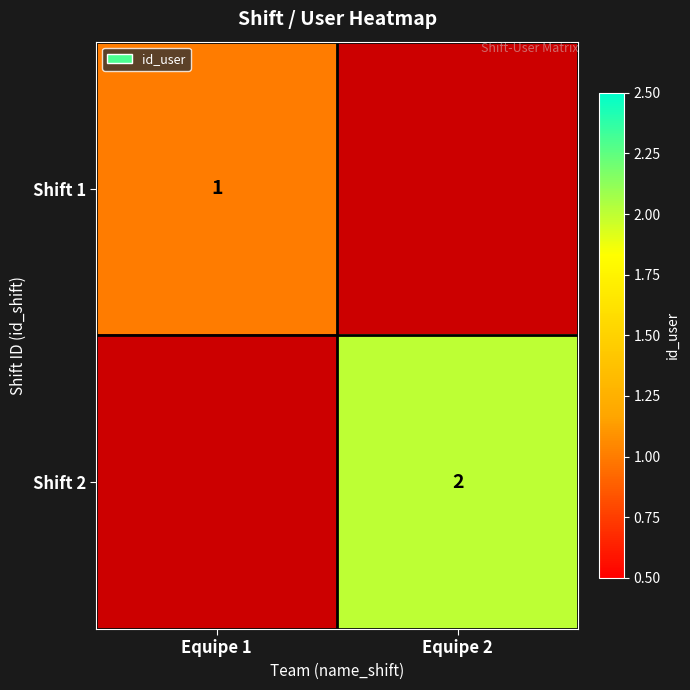

True or false: Shift 1 has a value of 0 at Equipe 1.

False